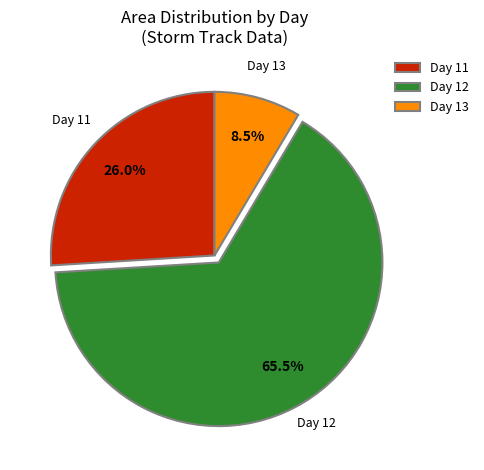

Which slice is the largest?

Day 12